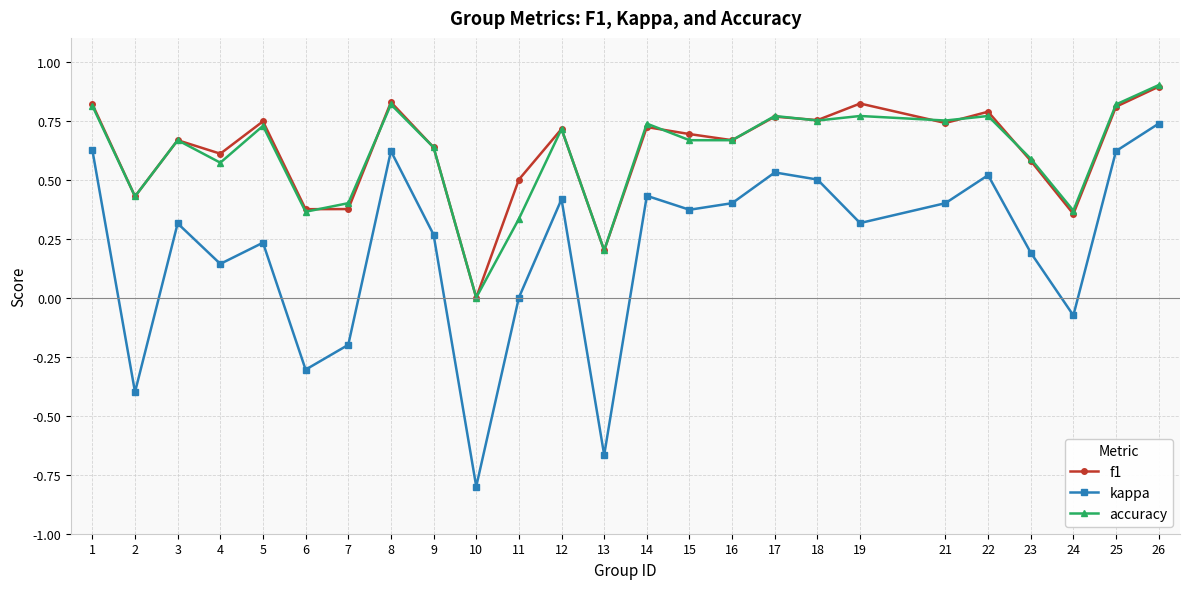

Which series has the largest range (max minus min)?

kappa